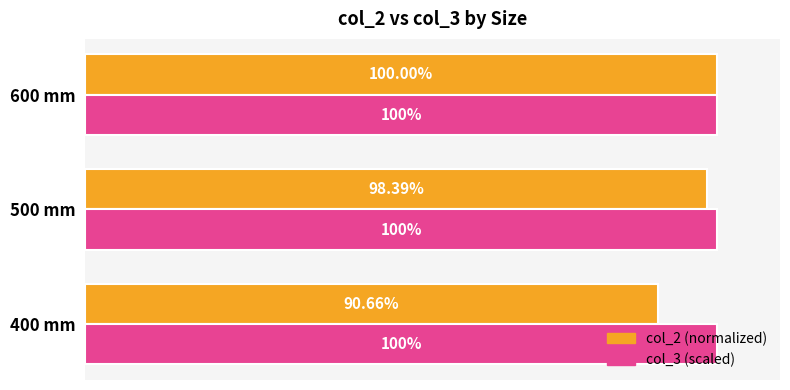

At which category is the sum across all series the highest?

600 mm